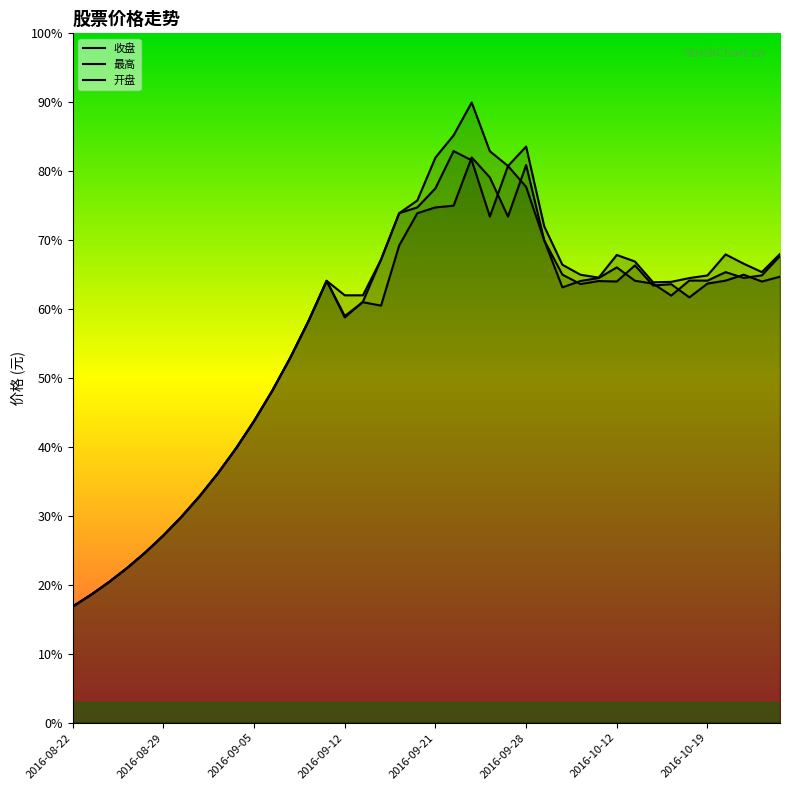

The value of 收盘 at 2016-10-19 is 32.8. True or false?

False